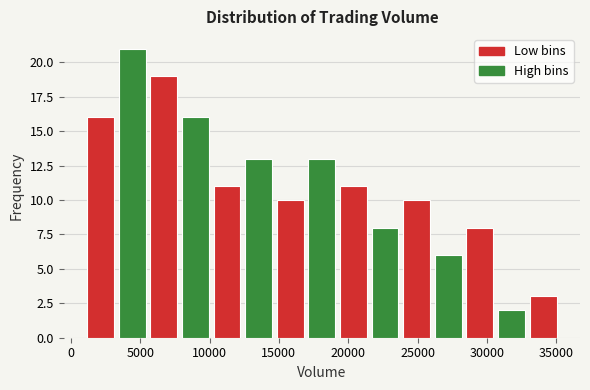

Reading left to right, transcribe this chart: for each bar, give the range it covers on the x-axis and its height. Neither the bar edges nor the heights are printed on the chart, so give them approximately, as read against the axes.

1000 to 3500: 16
3500 to 5500: 21
5500 to 8000: 19
8000 to 10000: 16
10000 to 12500: 11
12500 to 14500: 13
14500 to 17000: 10
17000 to 19000: 13
19000 to 21500: 11
21500 to 24000: 8
24000 to 26000: 10
26000 to 28500: 6
28500 to 30500: 8
30500 to 33000: 2
33000 to 35000: 3